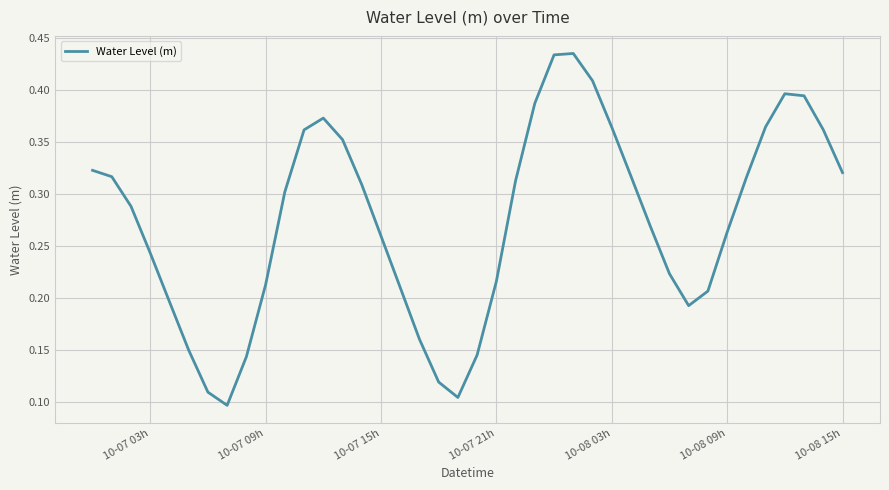

The chart shows a value of 0.1 at 10-08 15h. True or false?

False